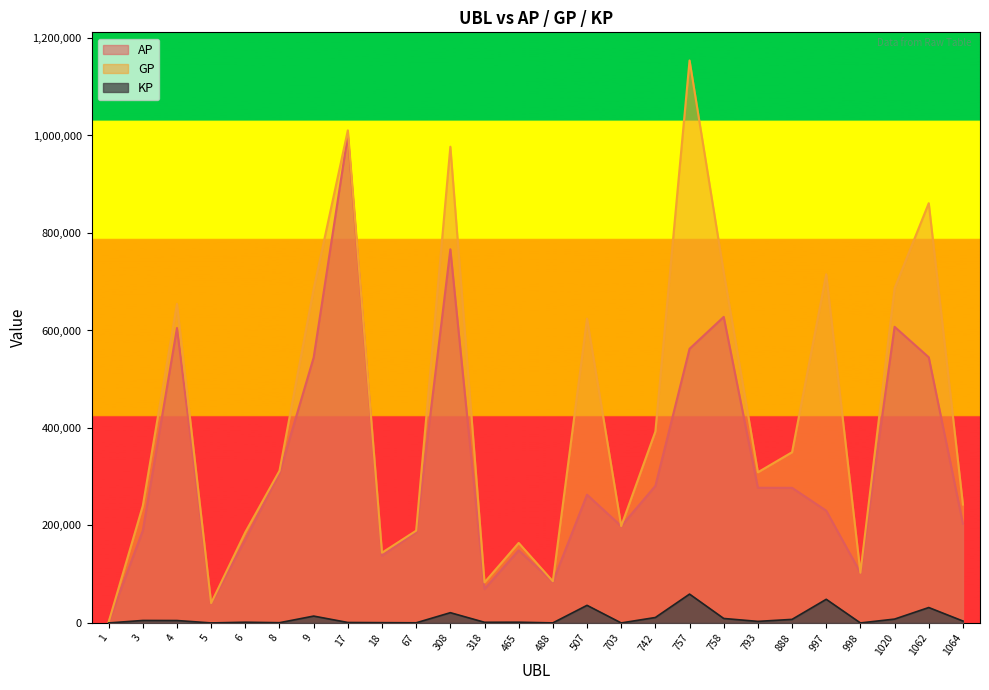

Which series has the largest range (max minus min)?

GP